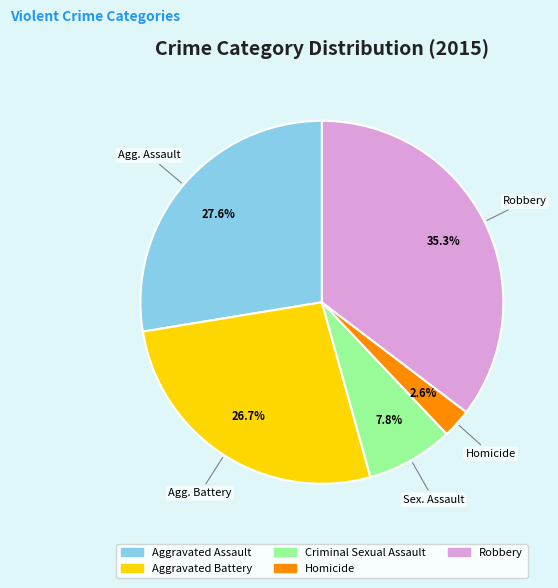

How many segments does this pie chart have?

5